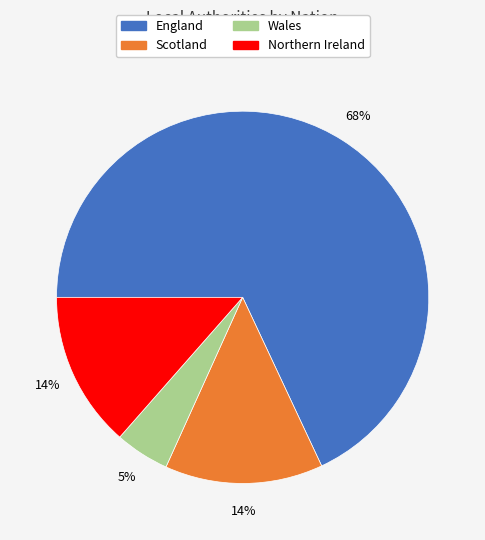

To the nearest percent, what percentage of the pie is Wales?

5%